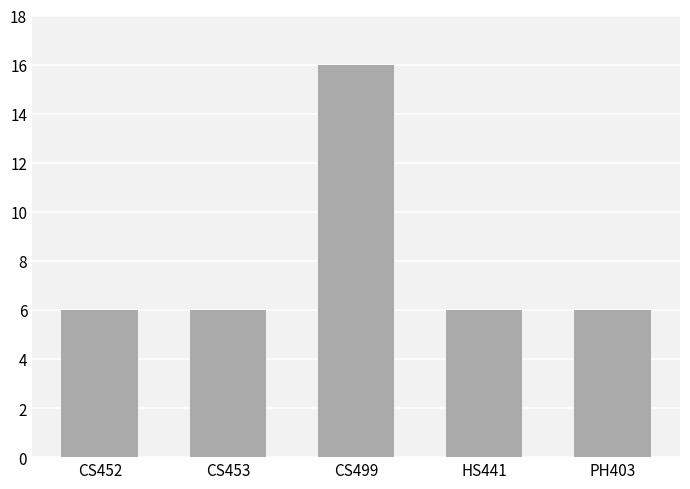

How many values are between 6 and 7?

4